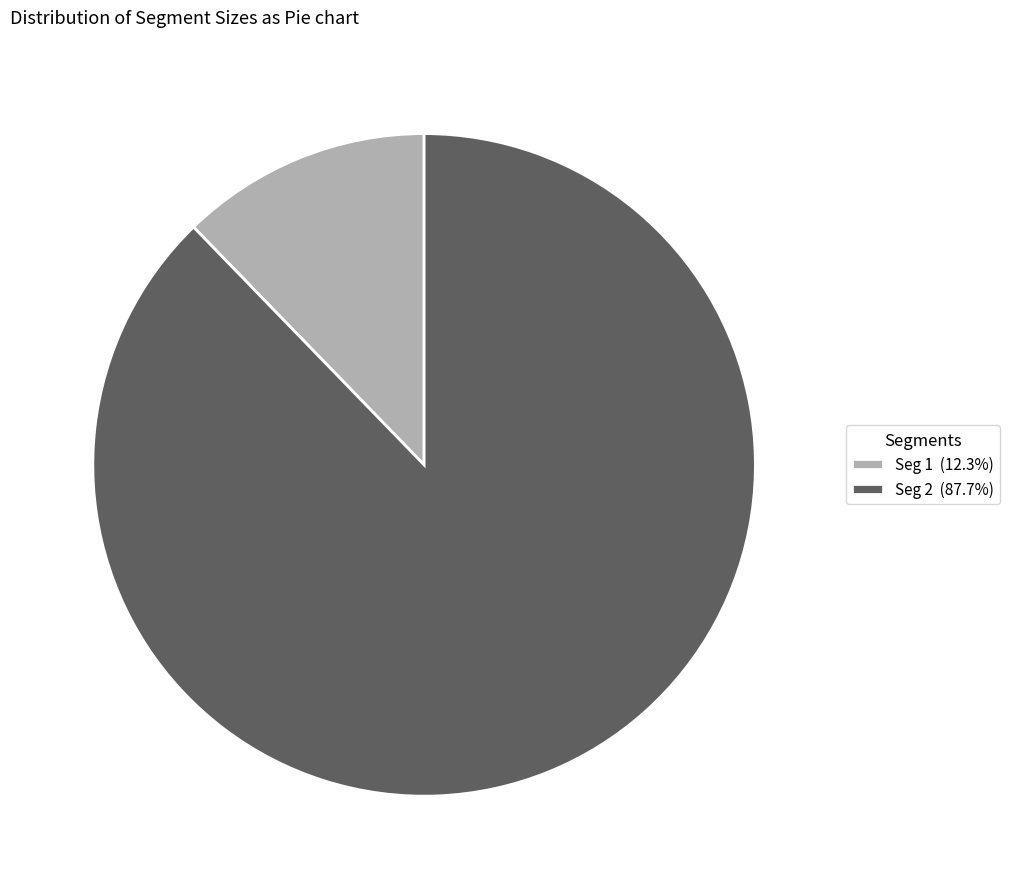

Does Seg 2 (87.7%) represent more than half of the total?

Yes